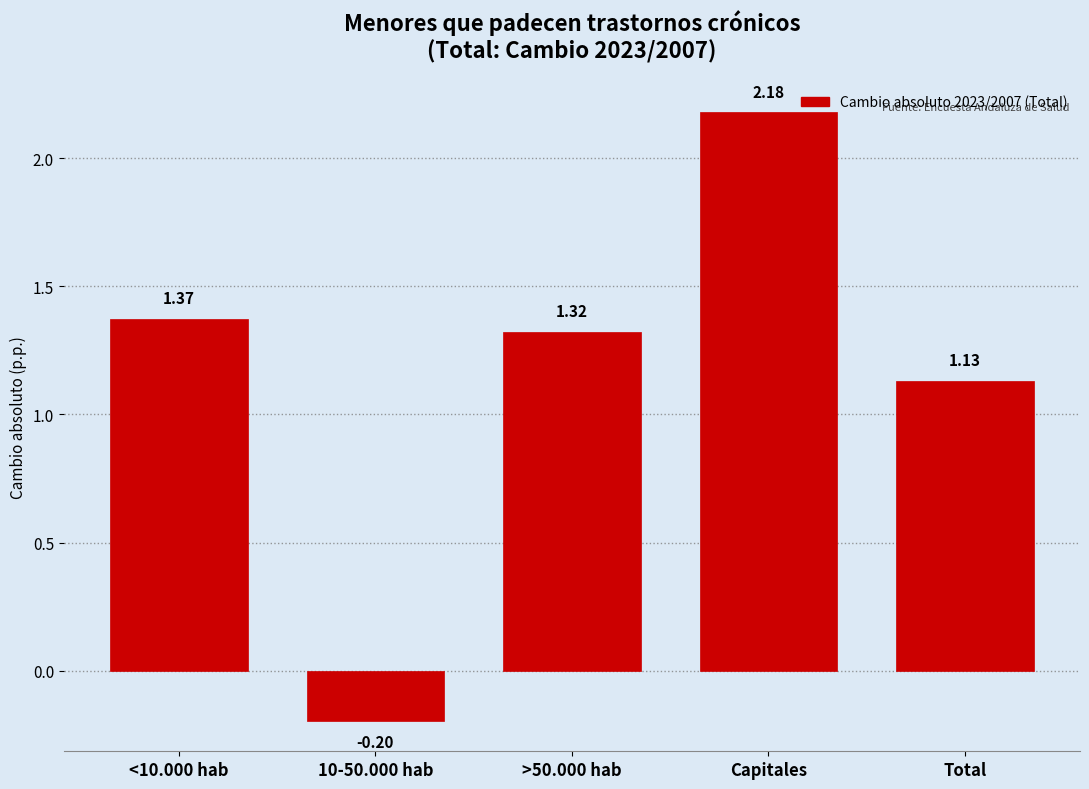

Which label corresponds to the largest value in the chart?

Capitales